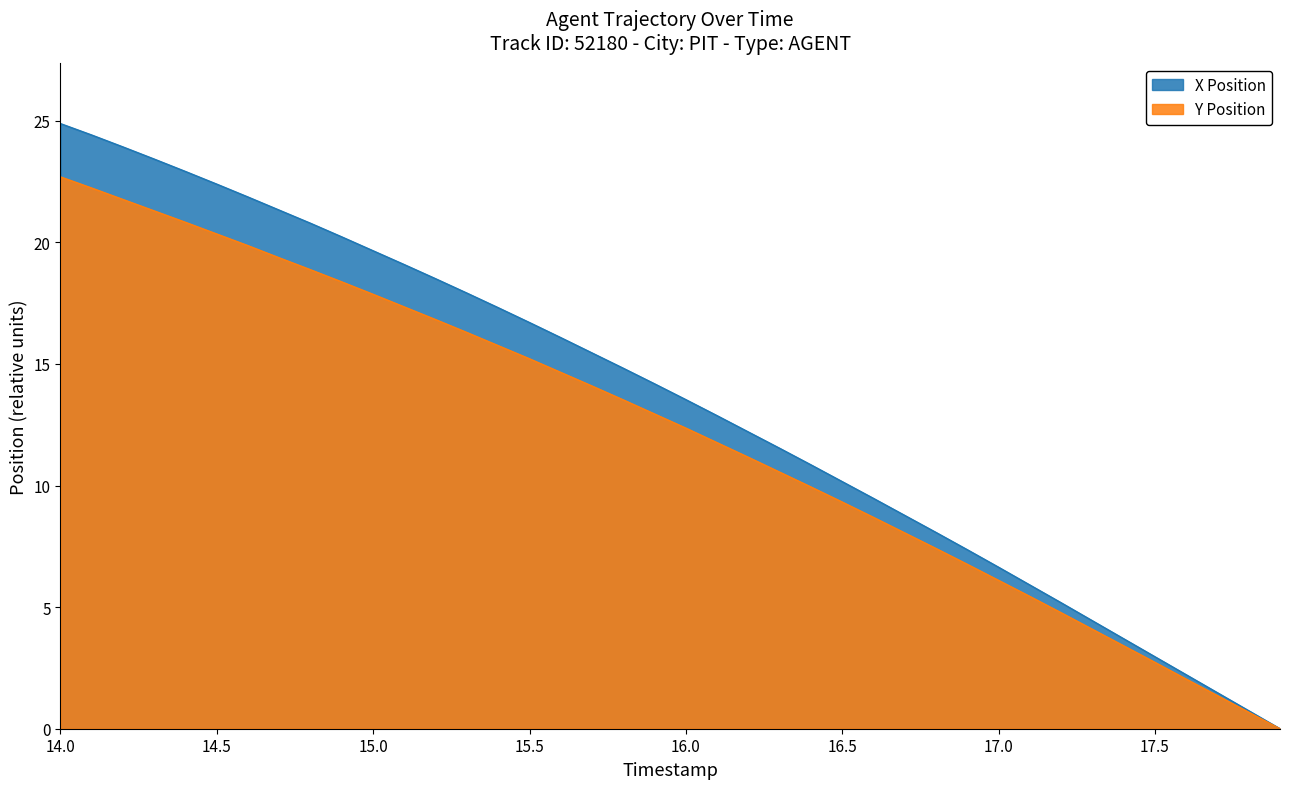

What is the maximum value for Y?

22.7